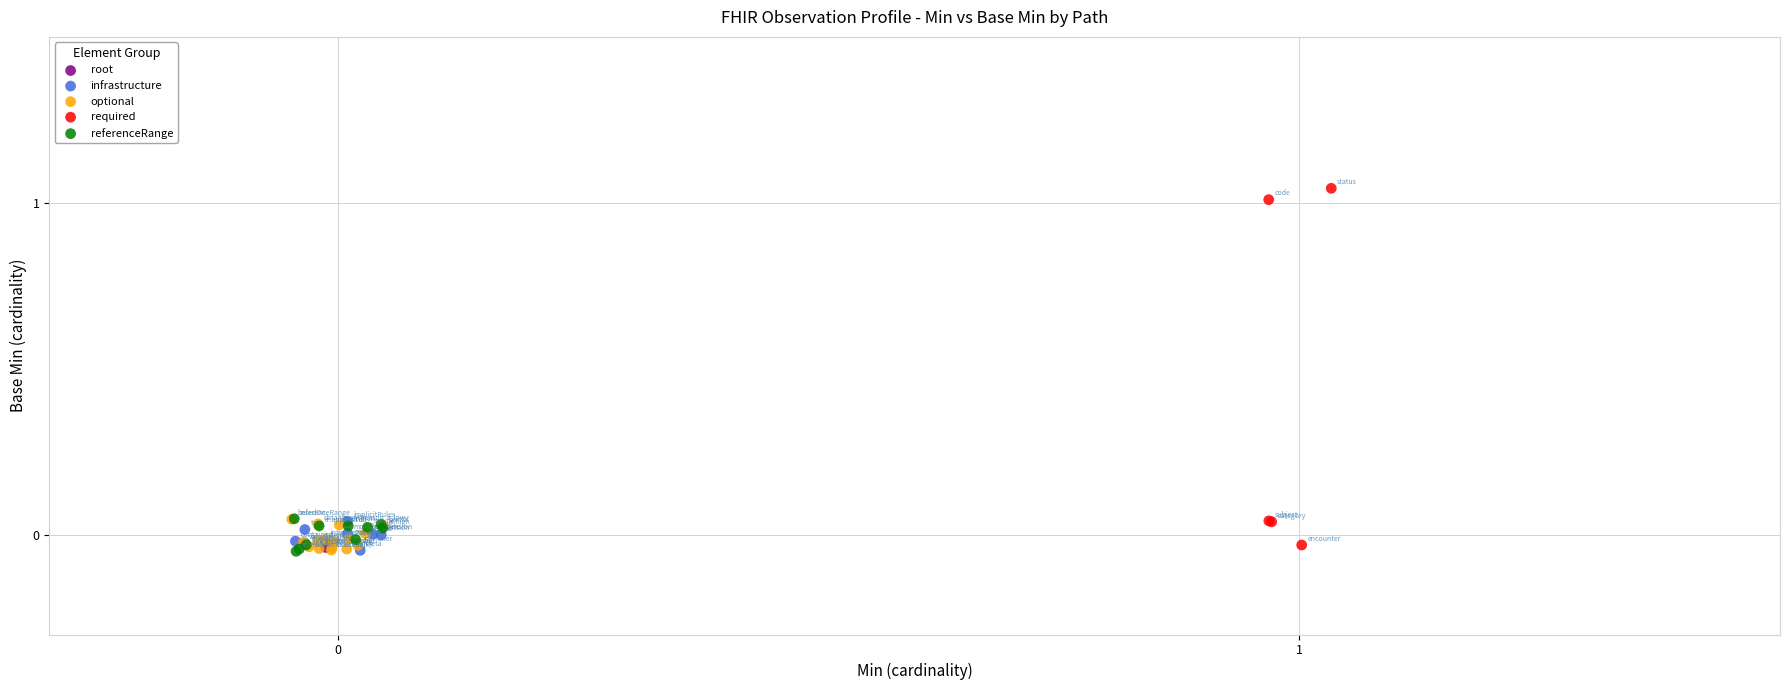

What are all the series names shown in the legend?

root, infrastructure, optional, required, referenceRange